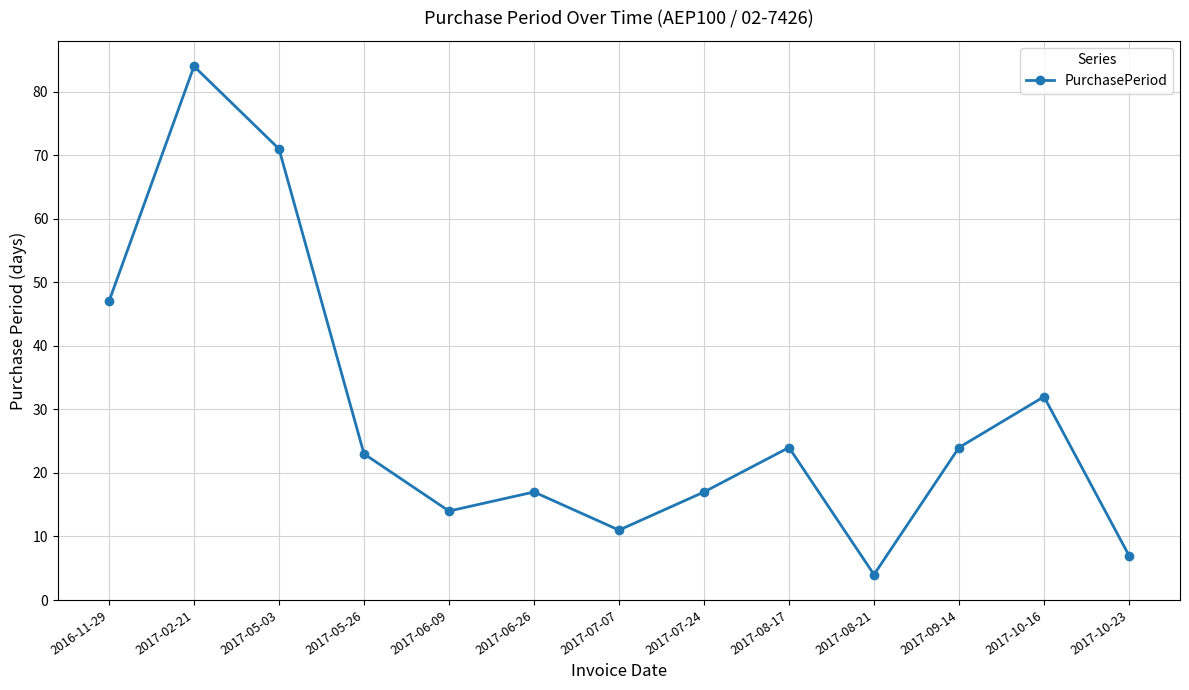

How many points are lower than both their immediate neighbors (excluding endpoints)?

3